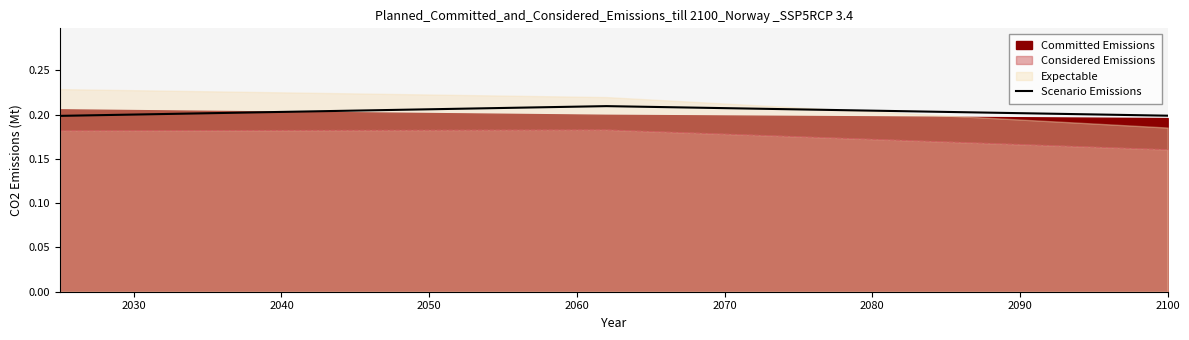

Read the value at 2100.

0.2